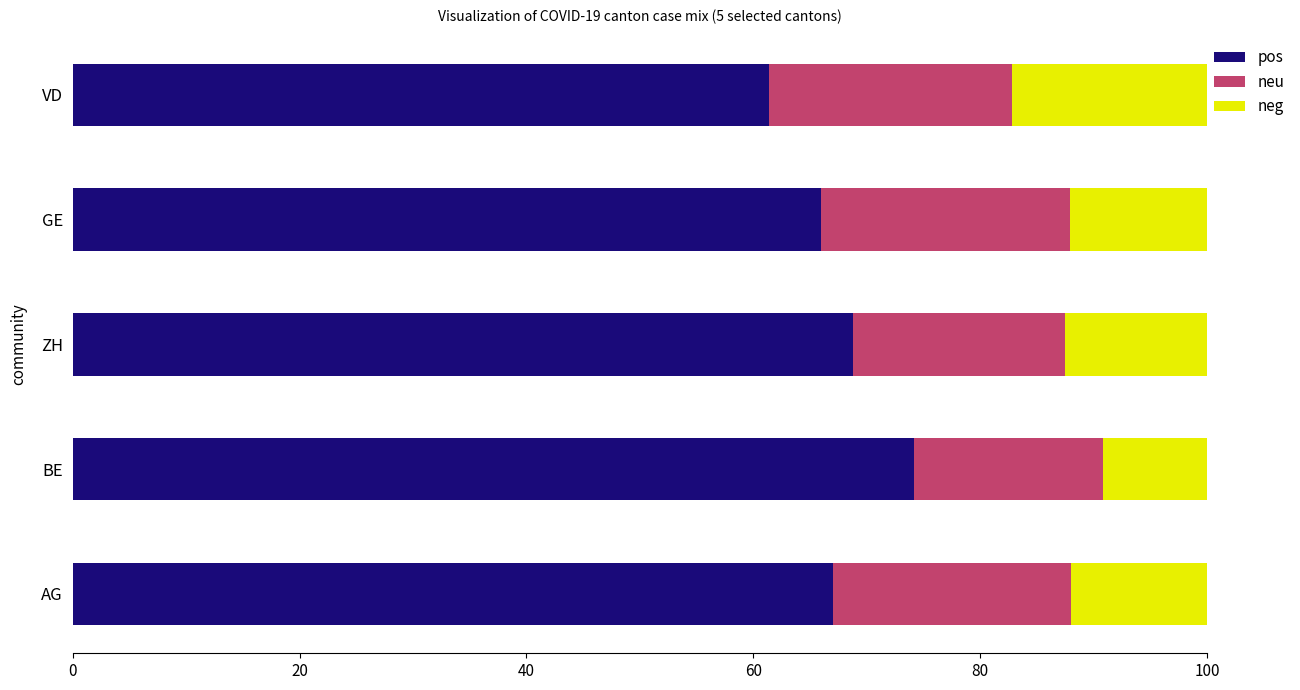

What is the sum of all pos values?

337.2